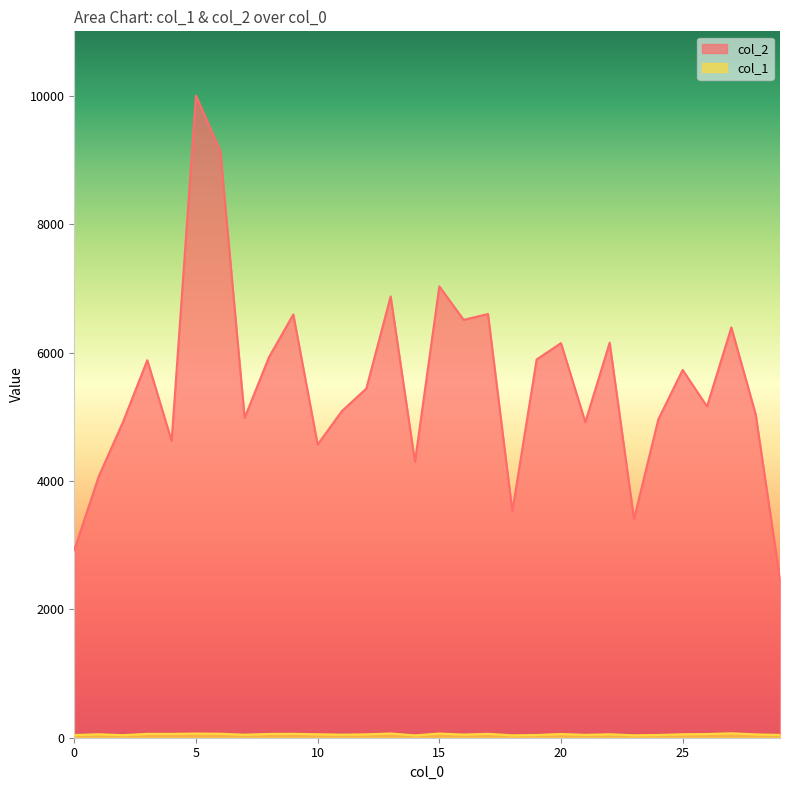

True or false: col_1 and col_2 cross at least once.

False